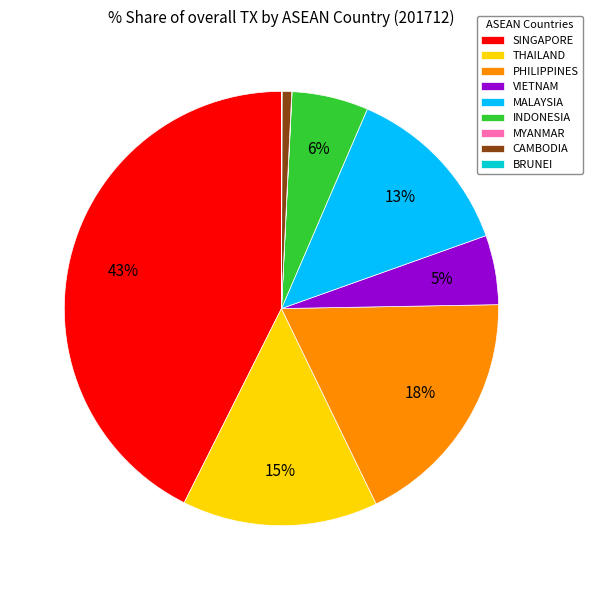

Is there any slice that represents more than half of the pie?

No